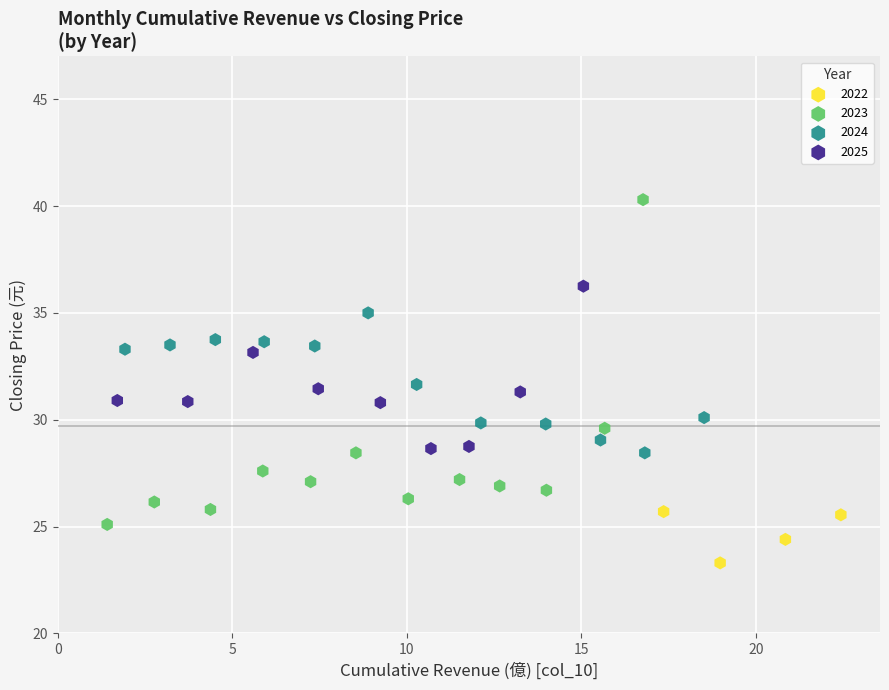

Which series contains the lowest Y value?

2022